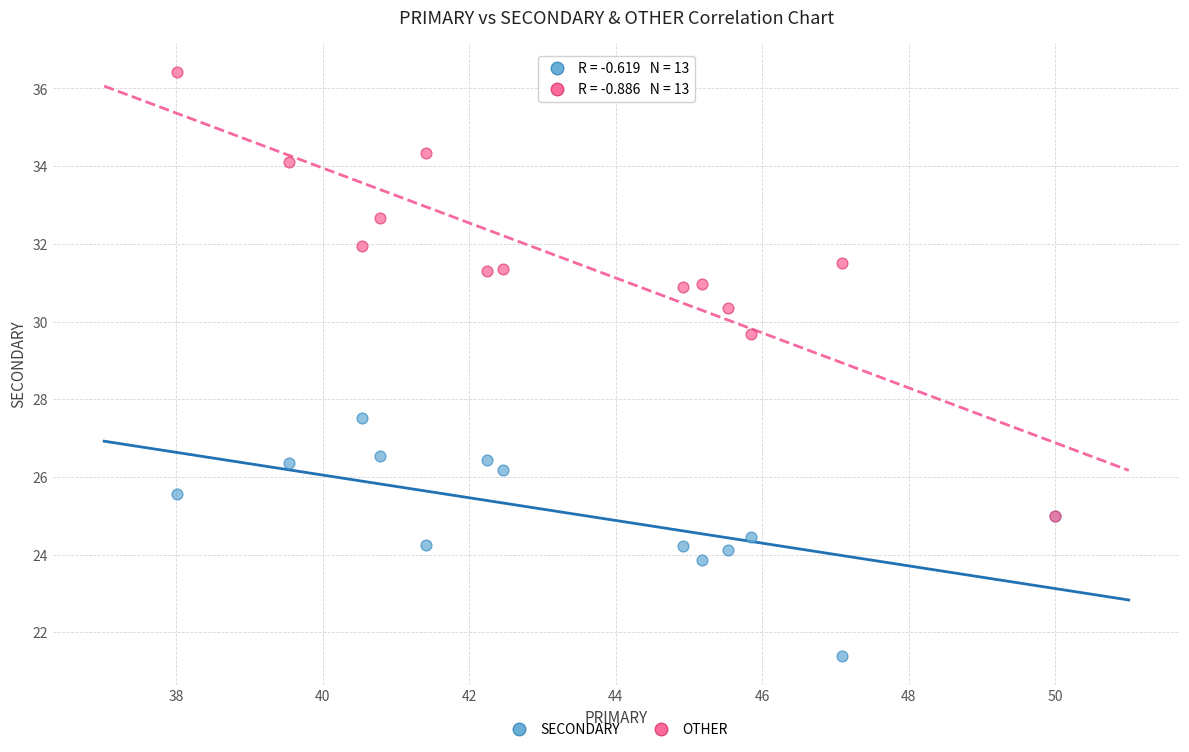

Across all series, what Y value is closest to 28?

27.5